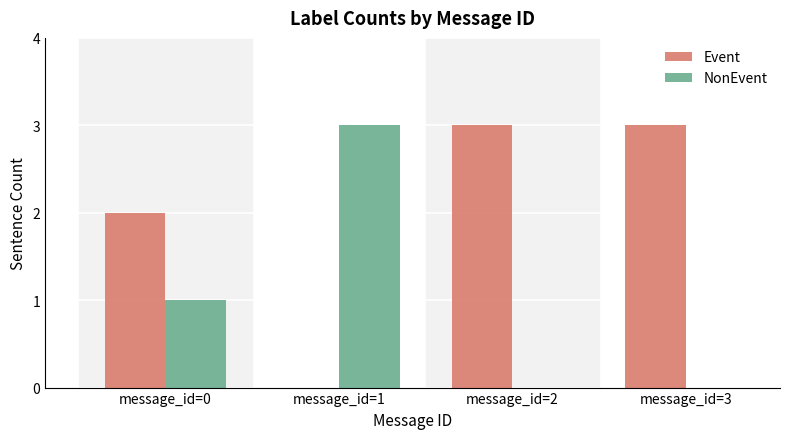

Is the value of NonEvent at message_id=3 greater than the value of Event at message_id=3?

No